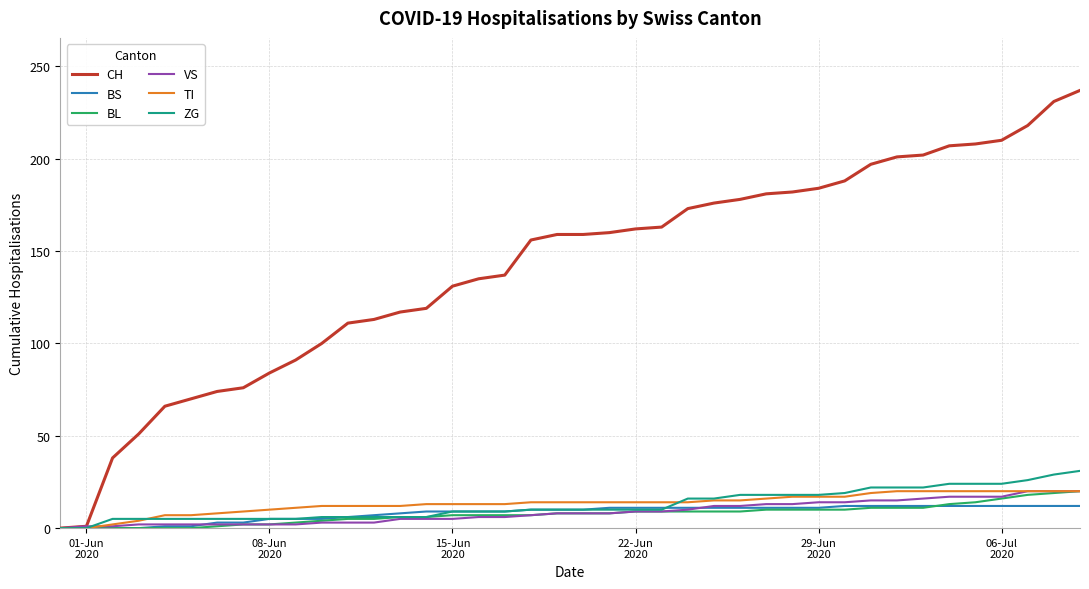

What is the maximum value for BS?

12